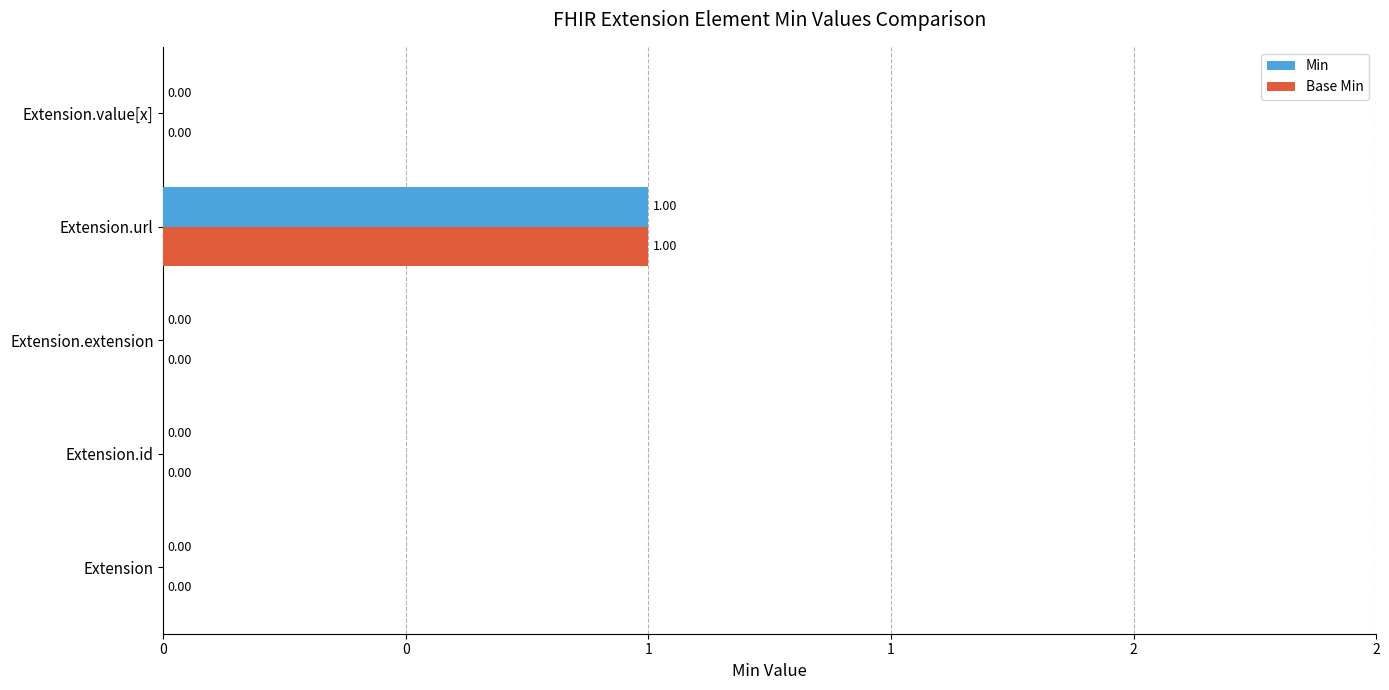

Count the Base Min values in the range 0 to 1.

5